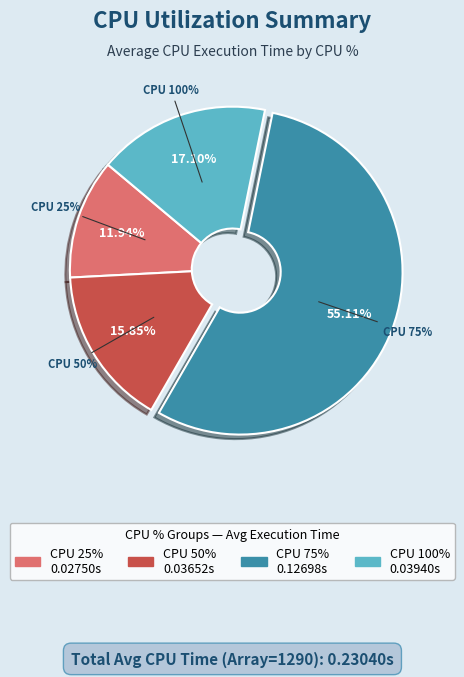

To the nearest percent, what is the combined percentage of CPU 25% and CPU 100%?

29%